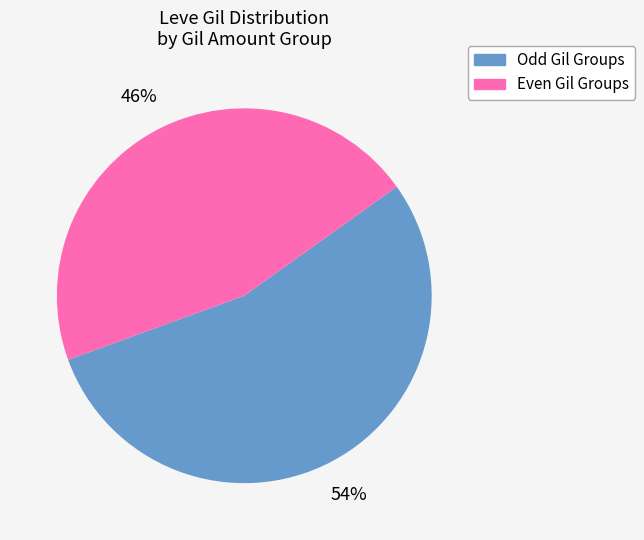

How many slices are in this pie chart?

2